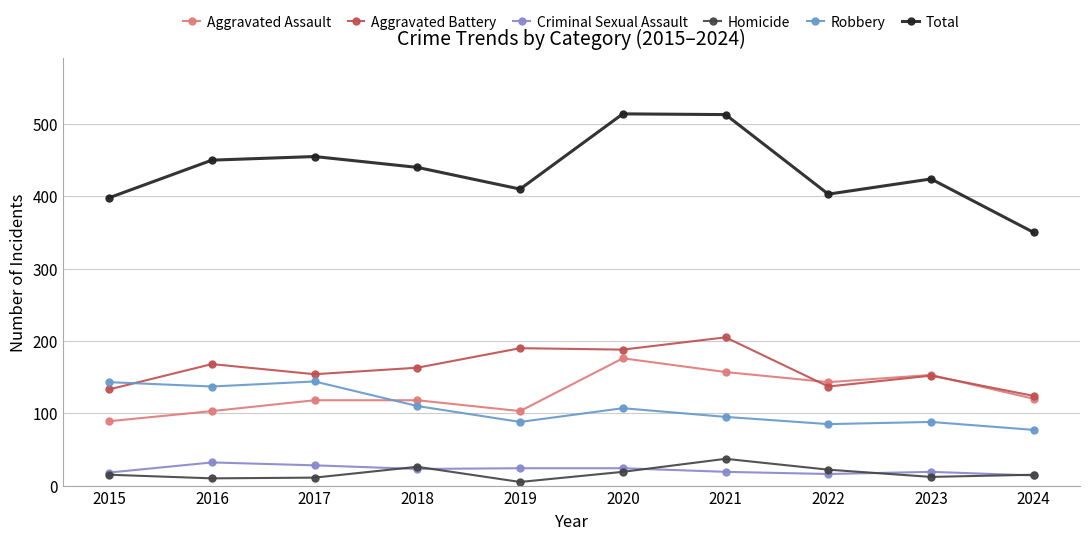

In Total, how many points are higher than both neighbors (excluding endpoints)?

3